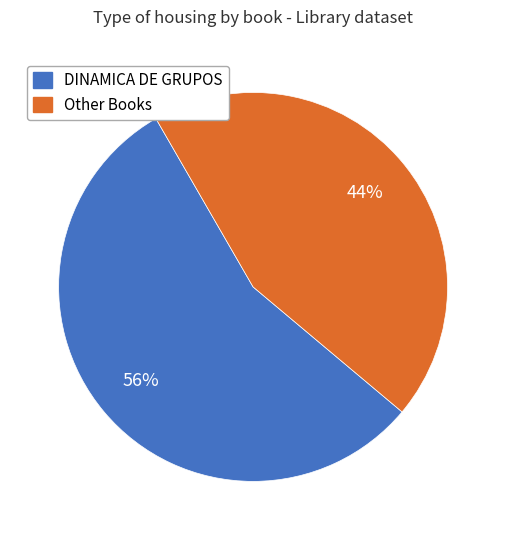

To the nearest percent, what is the average slice percentage?

50%